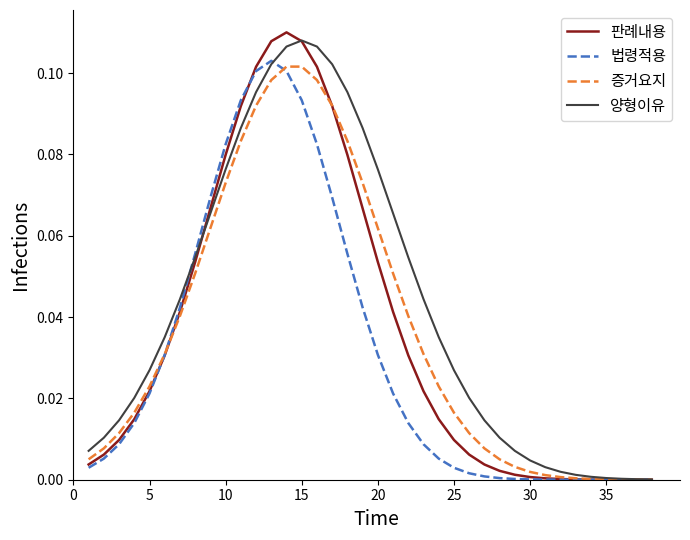

Which series has the largest total across all categories?

양형이유